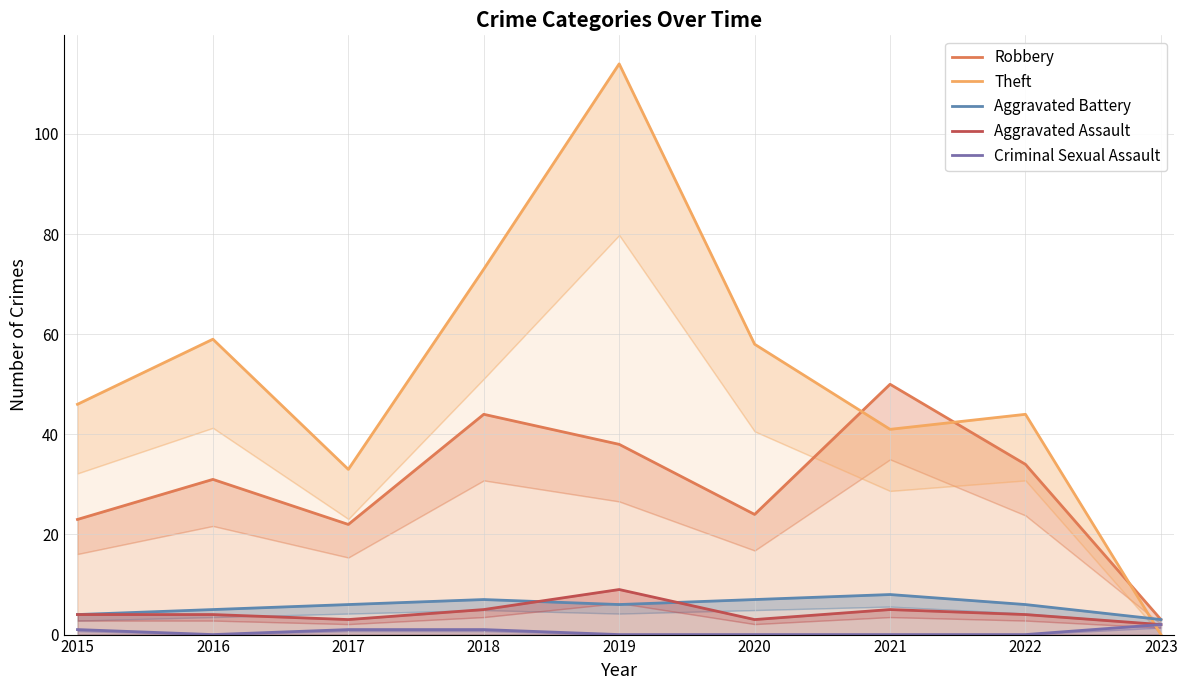

At which label does Robbery first exceed 31?

2018